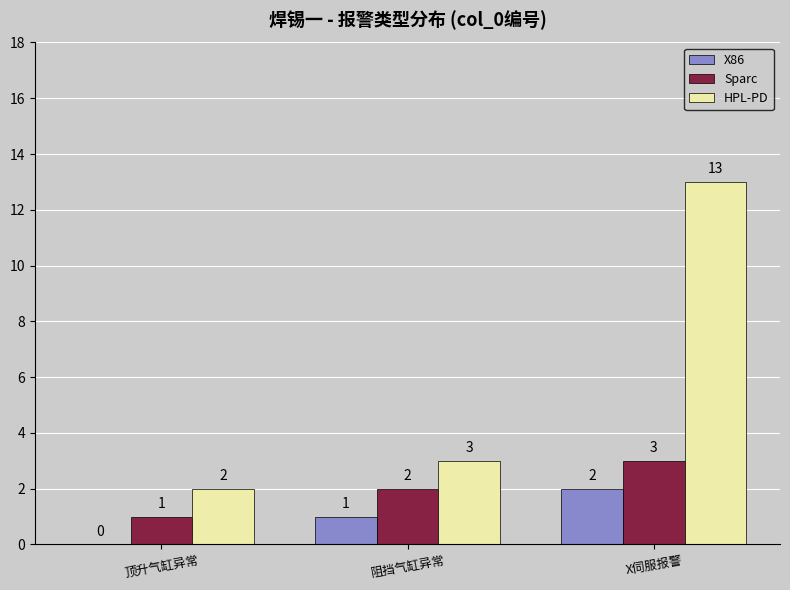

Count the number of data series in this chart.

3